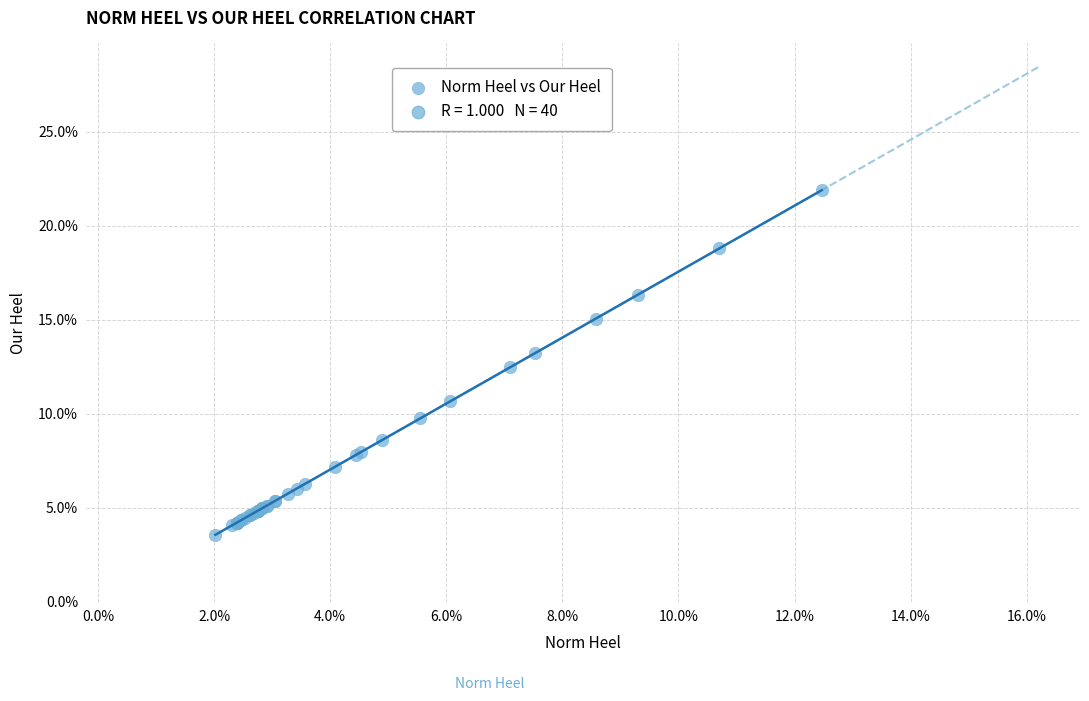

What Y value in the scatter plot is closest to 12?

12.5